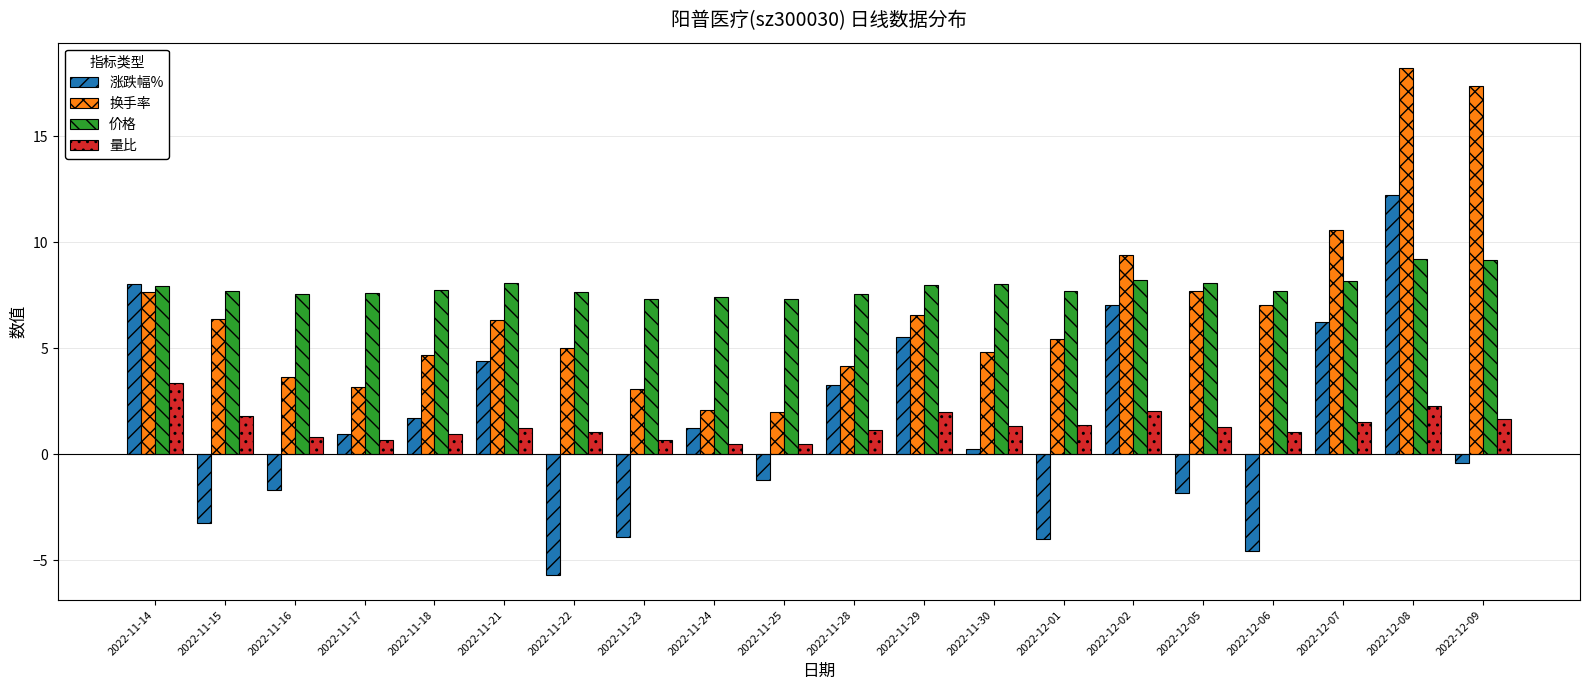

Which category has the highest value in the 换手率 series?

2022-12-08